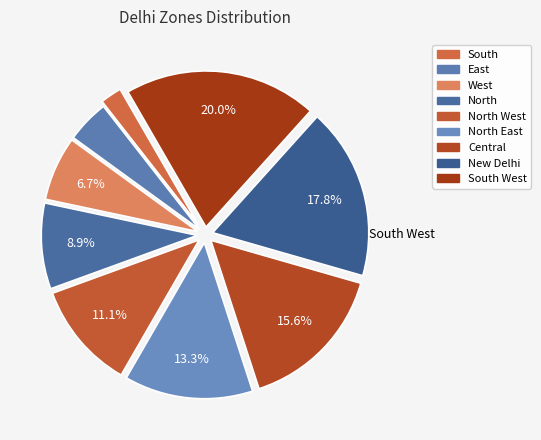

To the nearest percent, what percentage of the pie is East?

4%